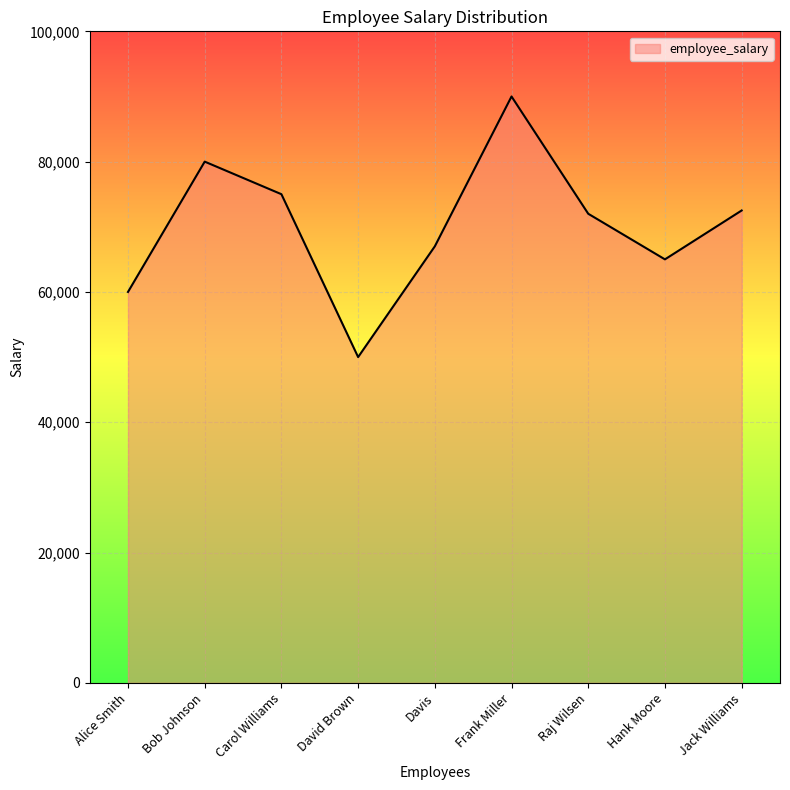

How many lines are shown in the chart?

1